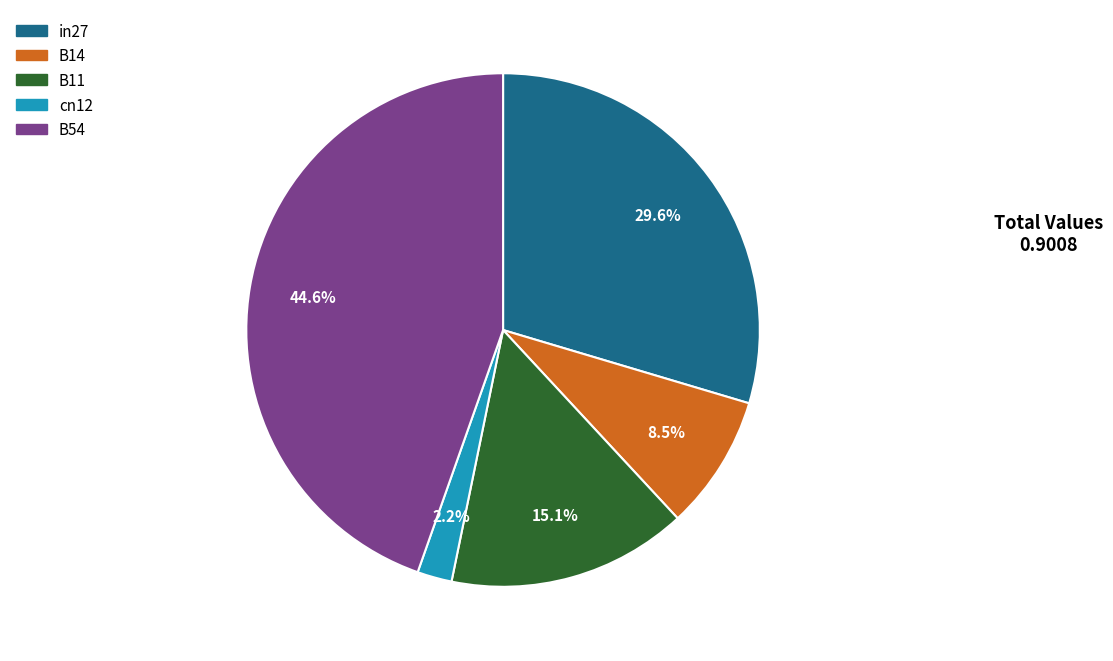

Does any single category account for the majority?

No